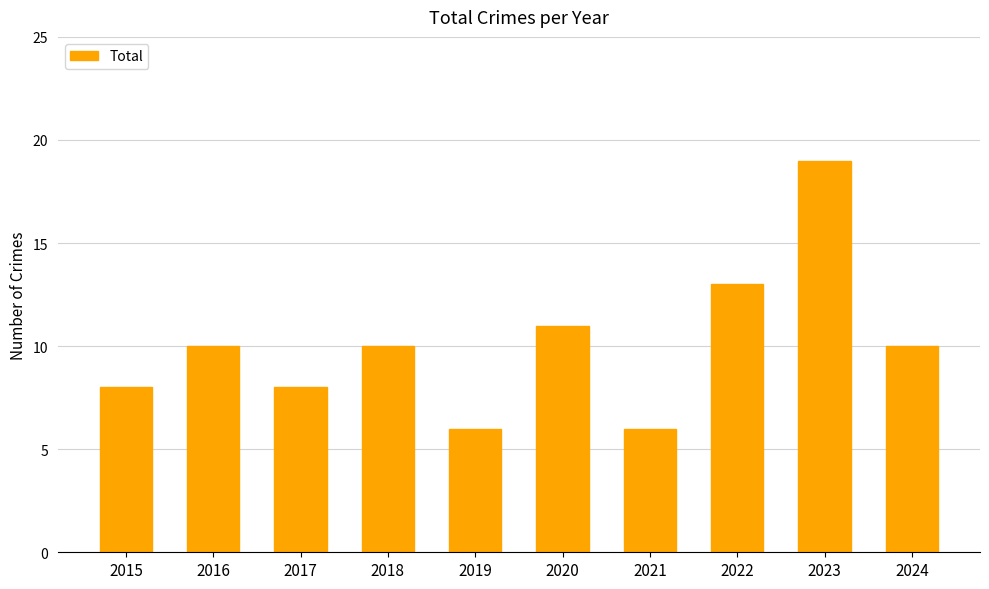

Are the bars grouped side by side (vs. stacked)?

No